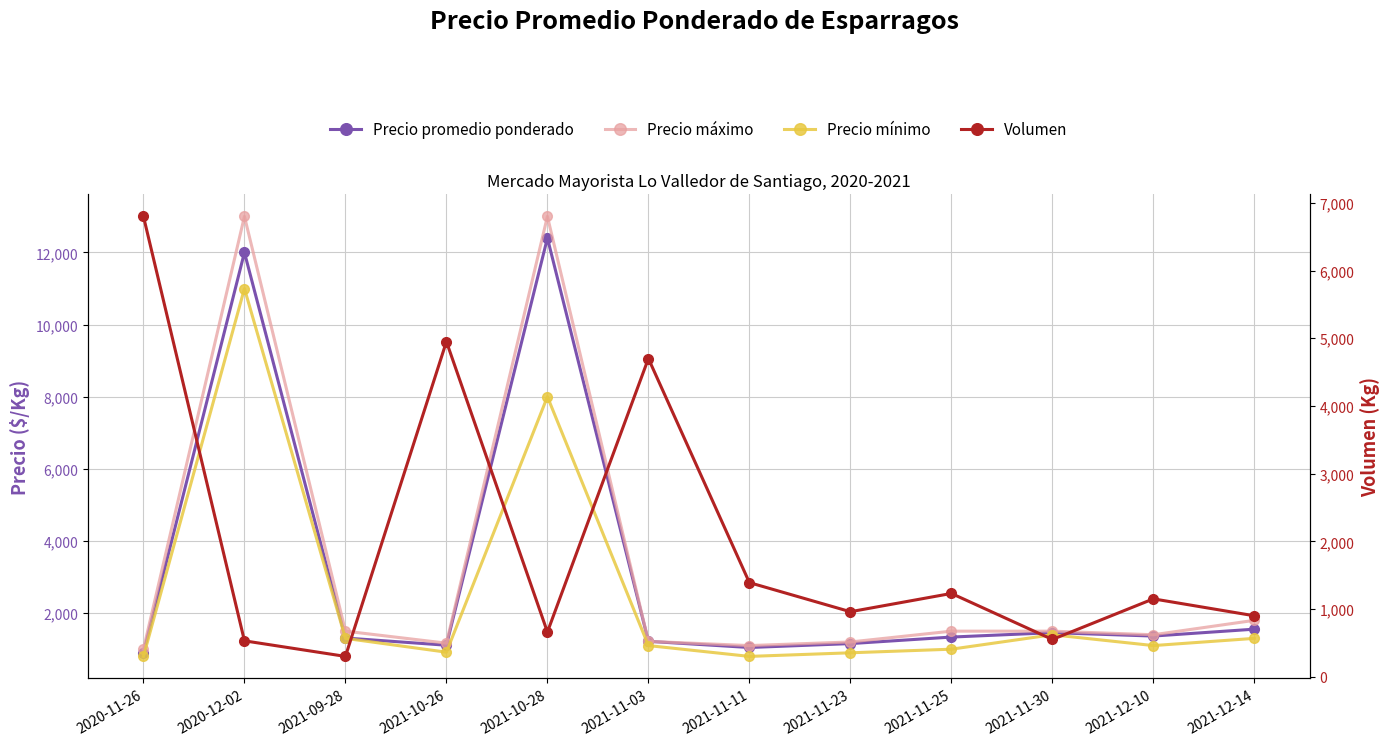

Is the value of Precio mínimo at 2021-12-10 greater than the value of Precio máximo at 2021-10-26?

No